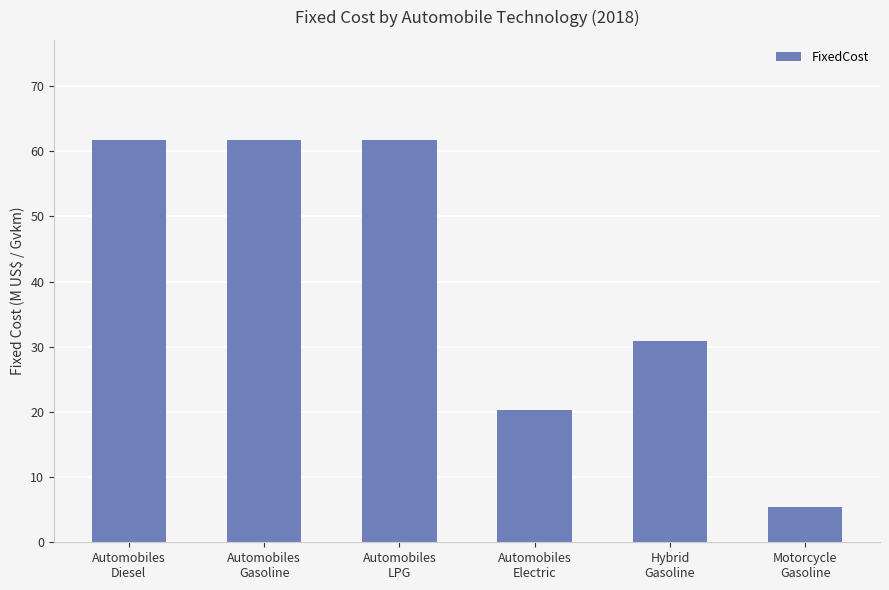

The value at Automobiles
LPG is 30.0. True or false?

False